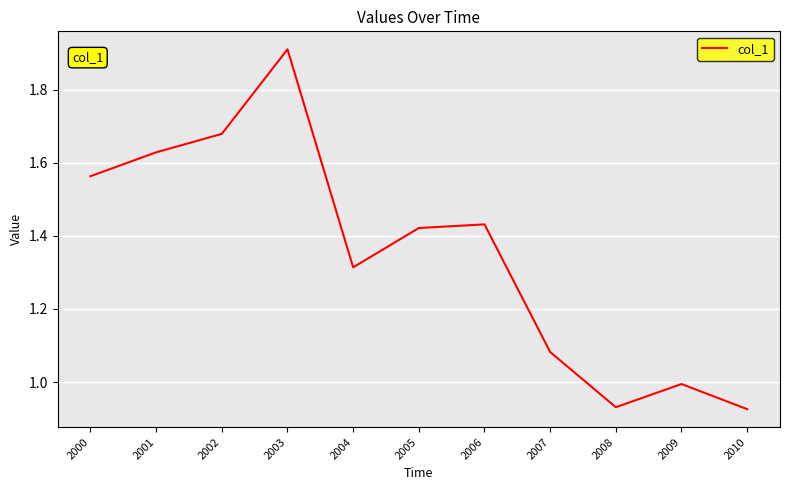

What is the difference between the values at 2007 and 2009?

0.1